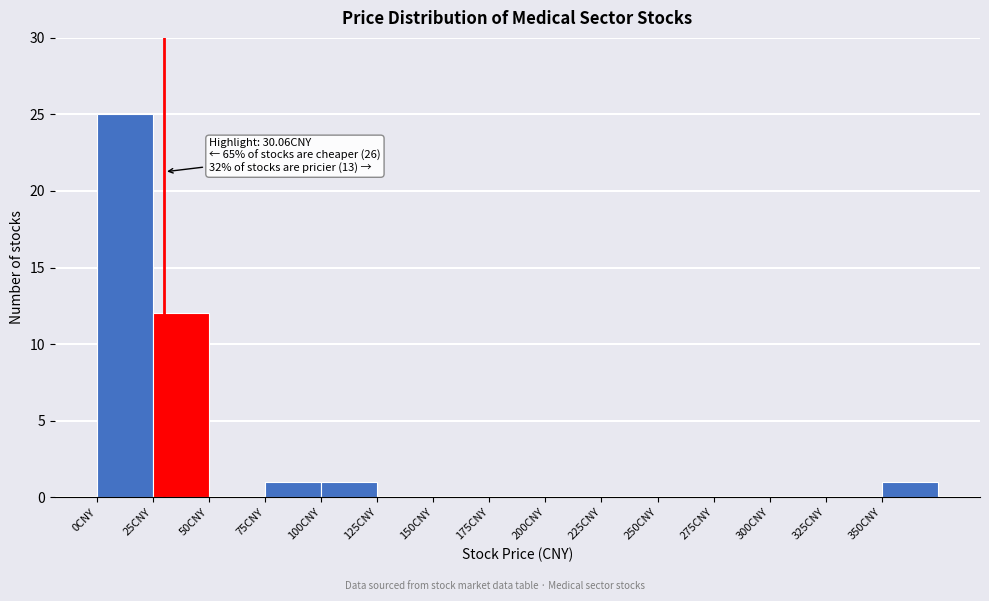

Which range on the x-axis has the tallest bar?

0 to 25